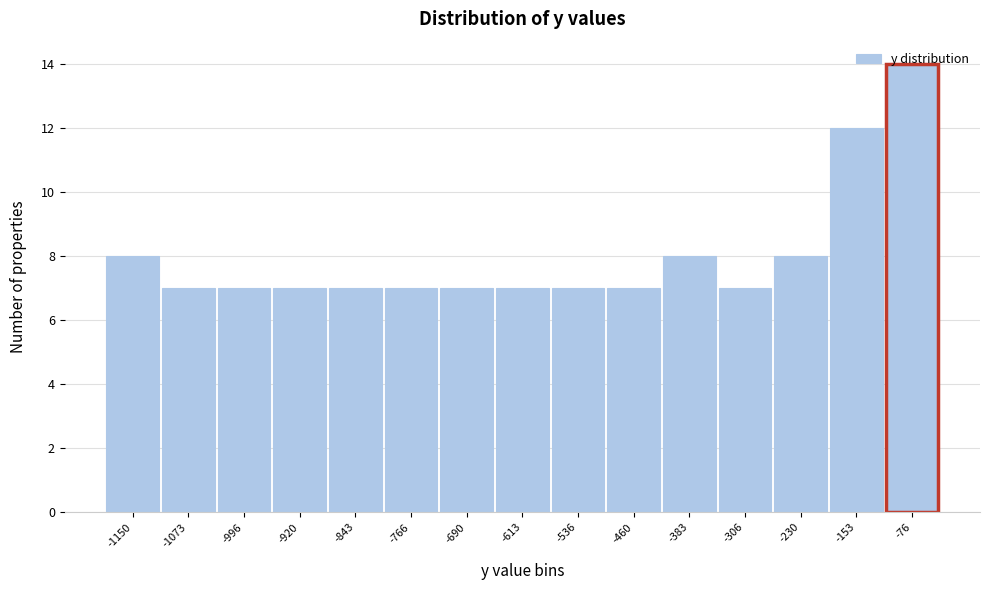

What is the smallest value displayed?

7